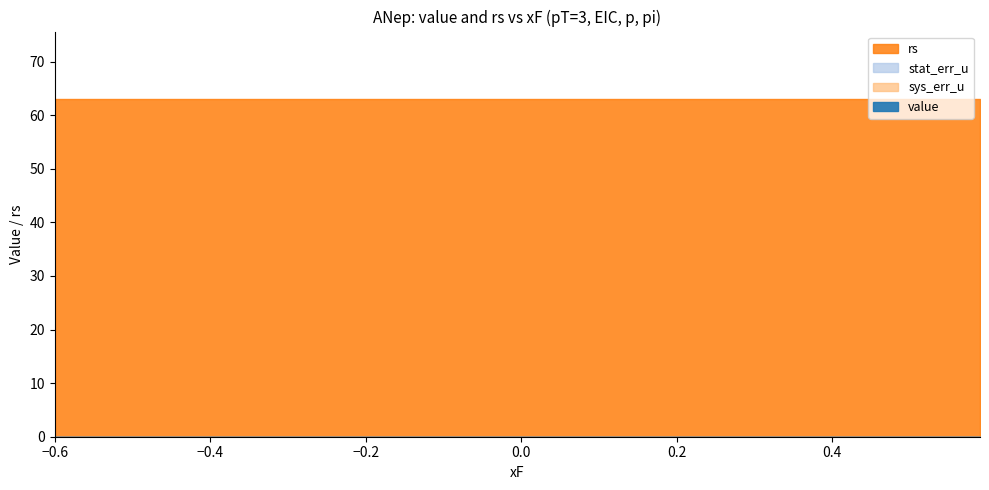

True or false: stat_err_u and rs intersect in this chart.

False